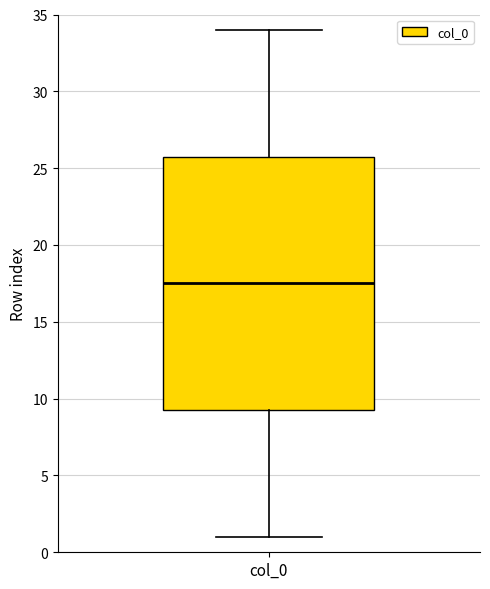

Transcribe this box plot: give where the median line is, the range the box spans, and where the two whiskers end, as read against the y-axis. The values are not printed on the chart, so give them approximately, as read against the axis.

median 17.5, box 9.5 to 26.0, whiskers 1.0 to 34.0